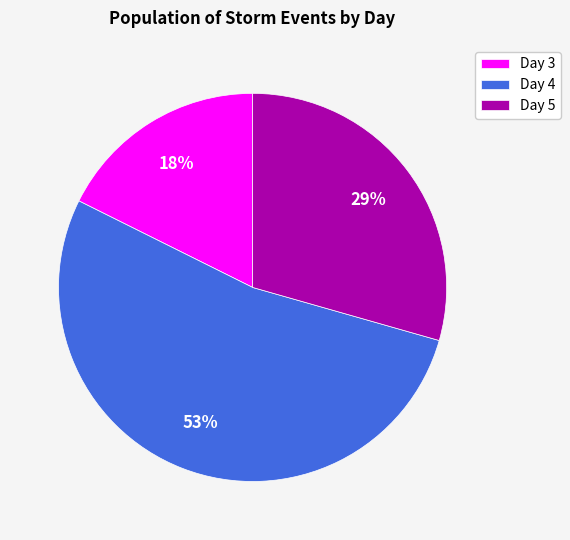

To the nearest percent, what portion does Day 3 represent?

18%